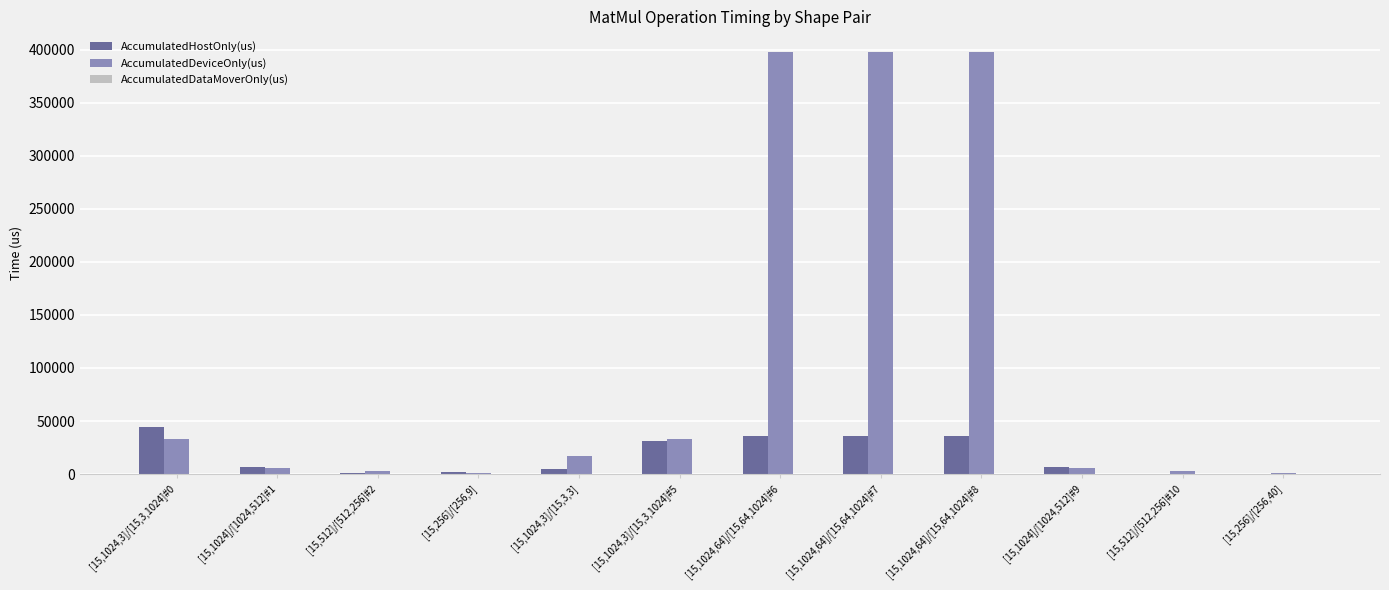

What is the sum of all AccumulatedDeviceOnly(us) values?

1293030.7